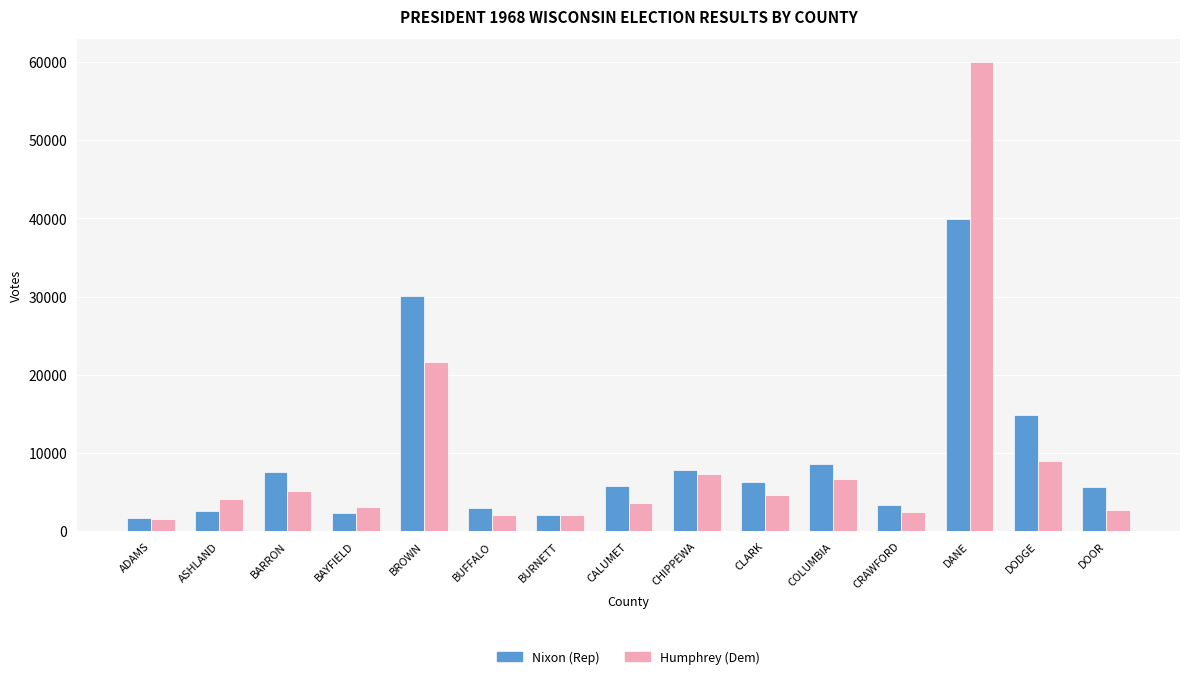

Which category has the highest value in the Humphrey (Dem) series?

DANE